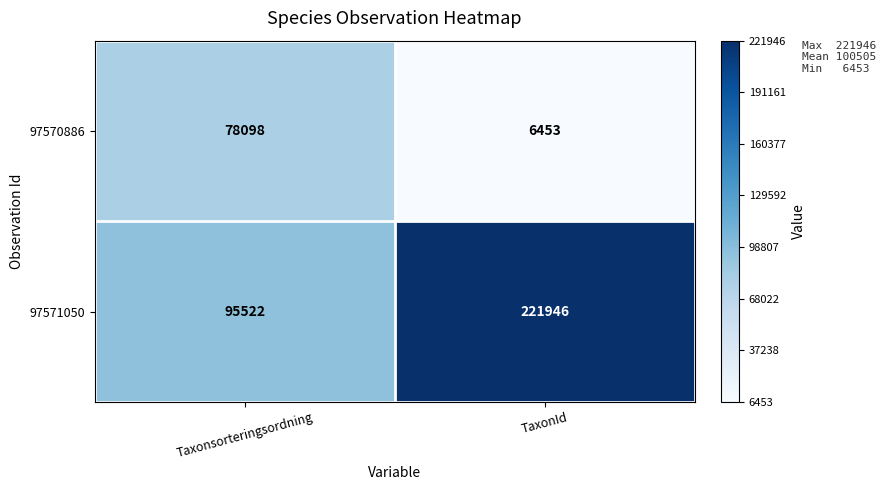

What is the lowest value of the 97571050 series?

95522